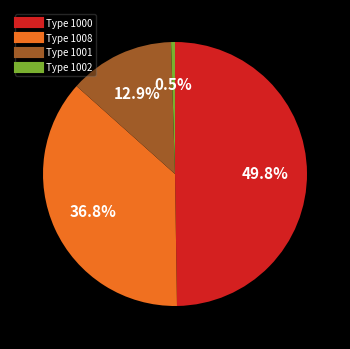

How many slices are in this pie chart?

4